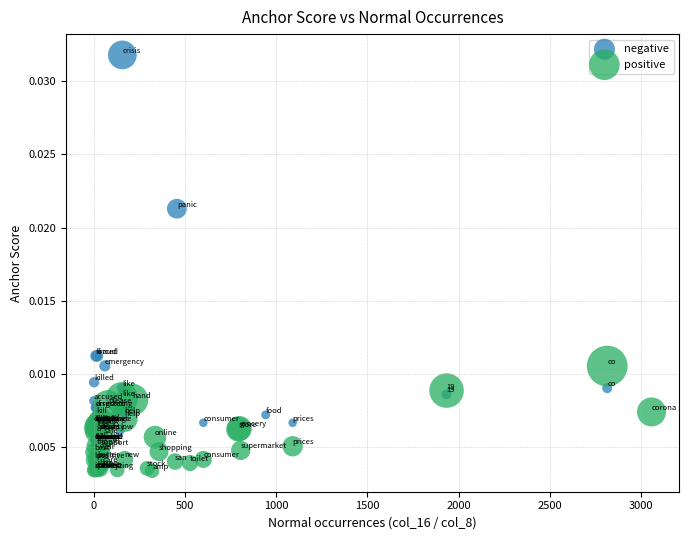

Which series contains the highest Y value?

negative